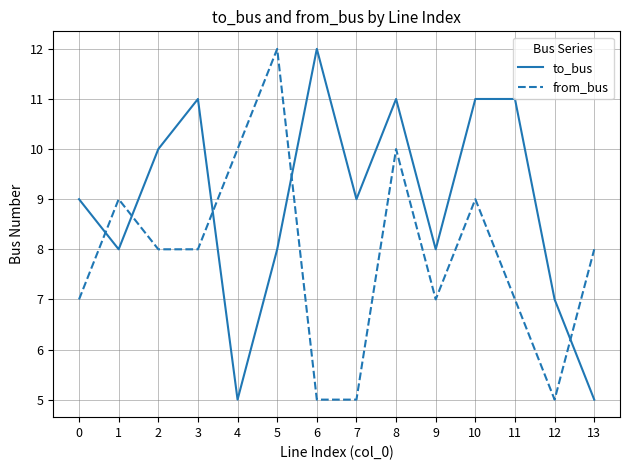

Reading left to right, extract all data points from this chart.

to_bus: 0=9	1=8	2=10	3=11	4=5	5=8	6=12	7=9	8=11	9=8	10=11	11=11	12=7	13=5
from_bus: 0=7	1=9	2=8	3=8	4=10	5=12	6=5	7=5	8=10	9=7	10=9	11=7	12=5	13=8